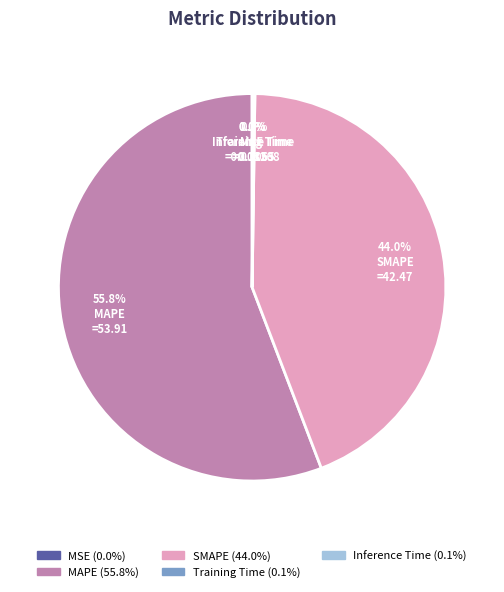

Does SMAPE represent more than half of the total?

No